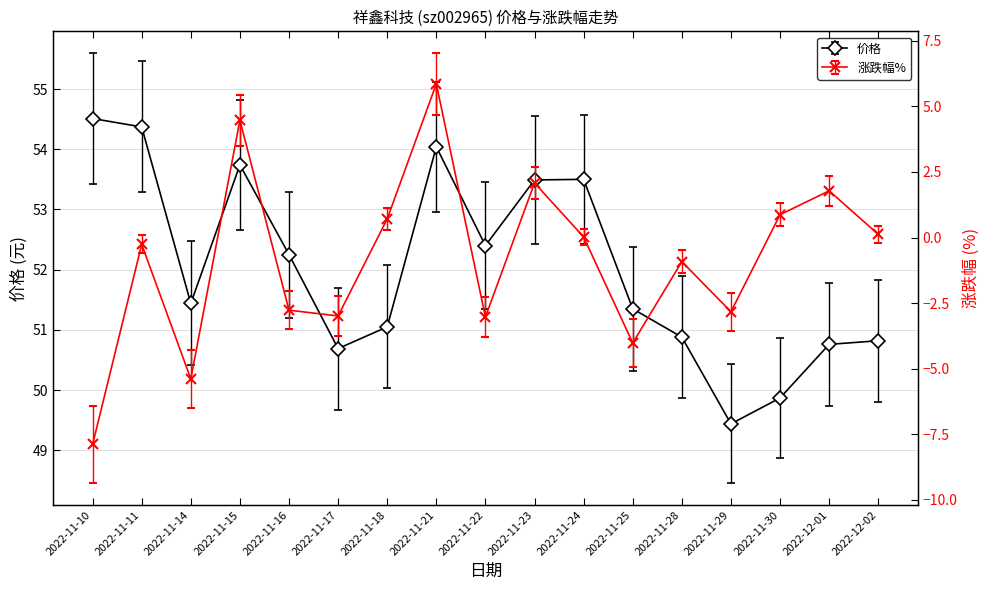

True or false: 涨跌幅% and 价格 intersect in this chart.

False